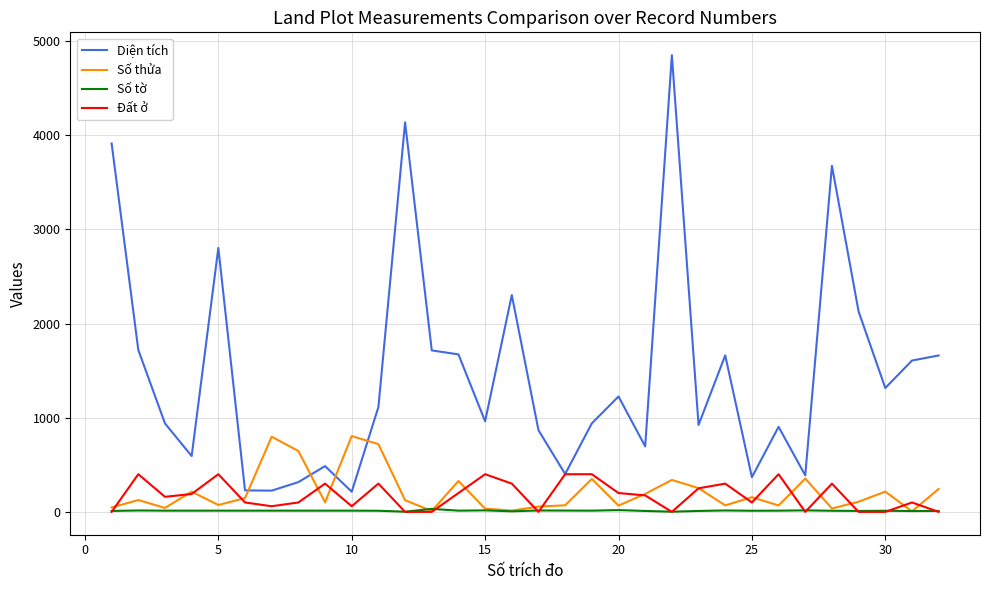

What is the minimum value for Diện tích?

214.1